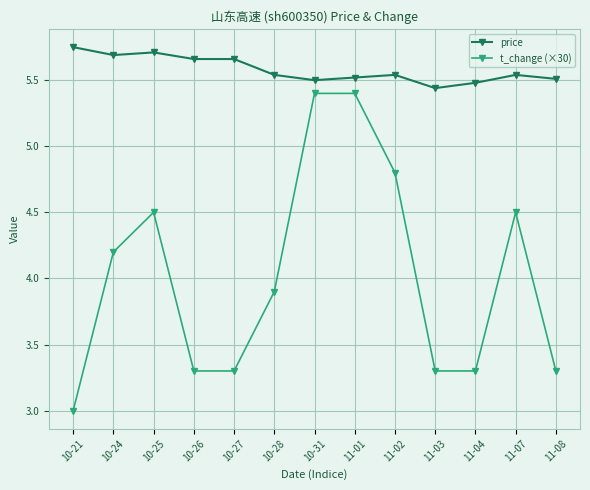

At which category does t_change (×30) reach its first local peak?

10-25